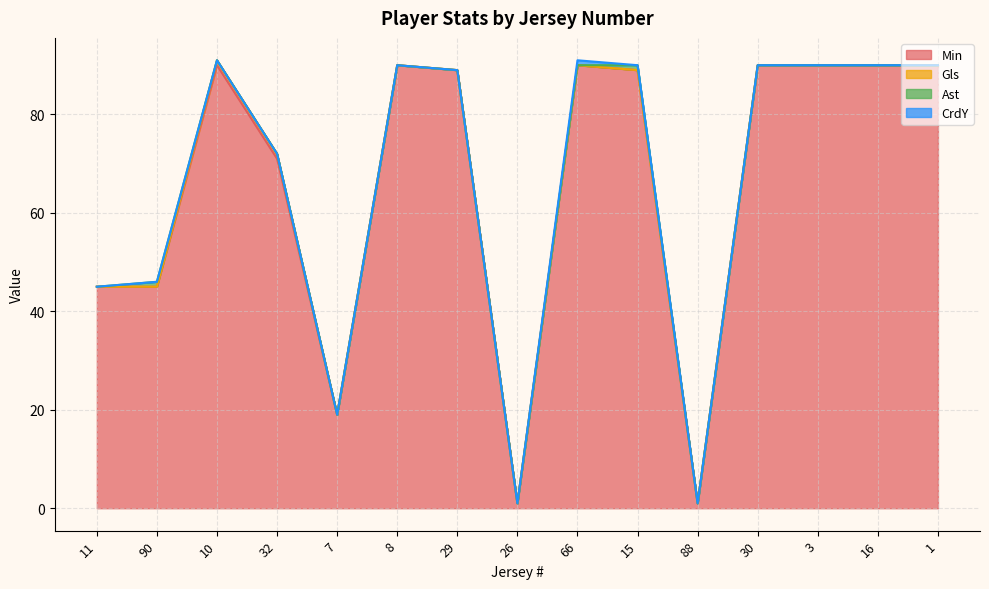

Where does the Min series first go above 89?

10